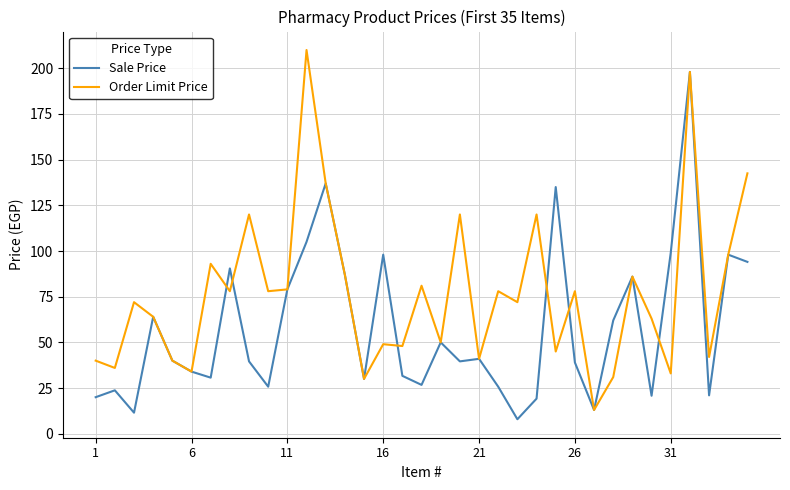

List the series in order of their overall mean, lowest first.

Sale Price, Order Limit Price